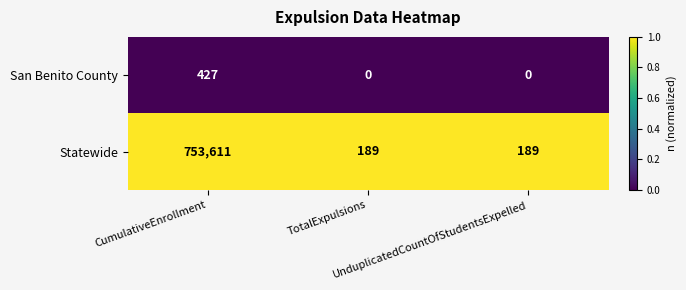

Which series has the largest total across all categories?

Statewide